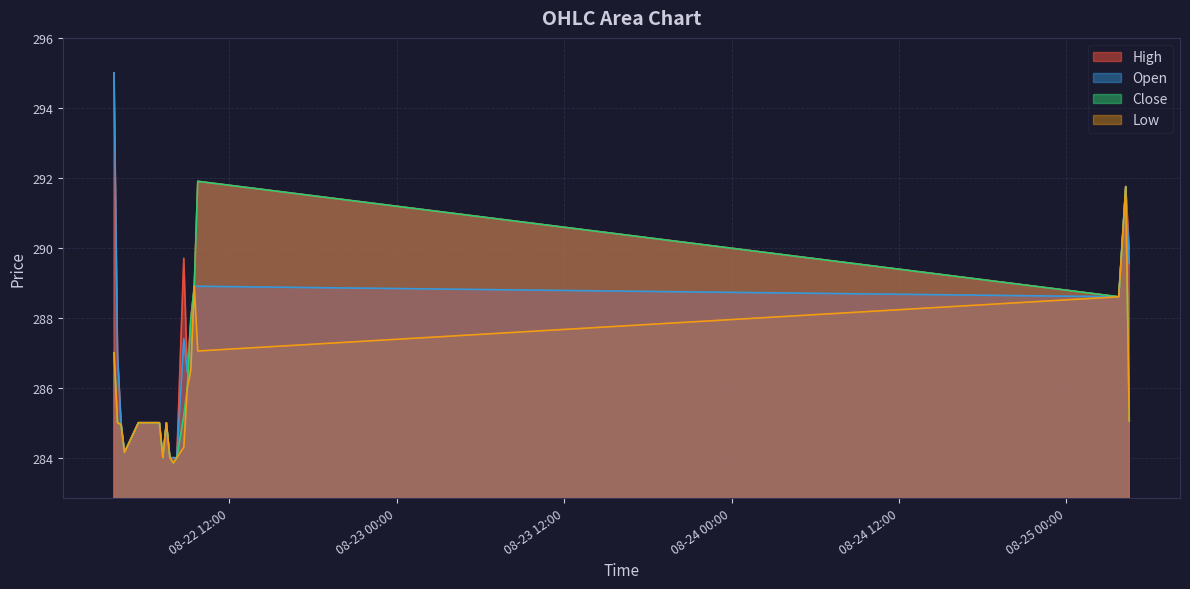

What are all the series names shown in the legend?

High, Open, Close, Low